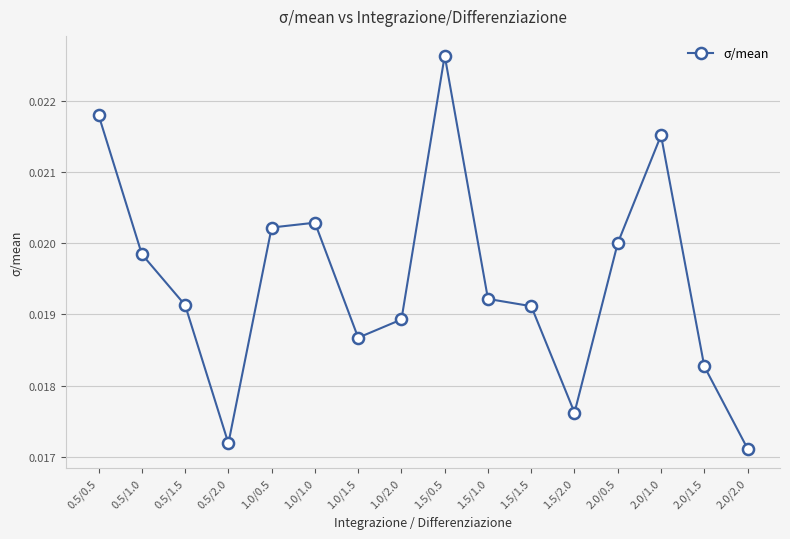

What is the sum of all values?

0.3